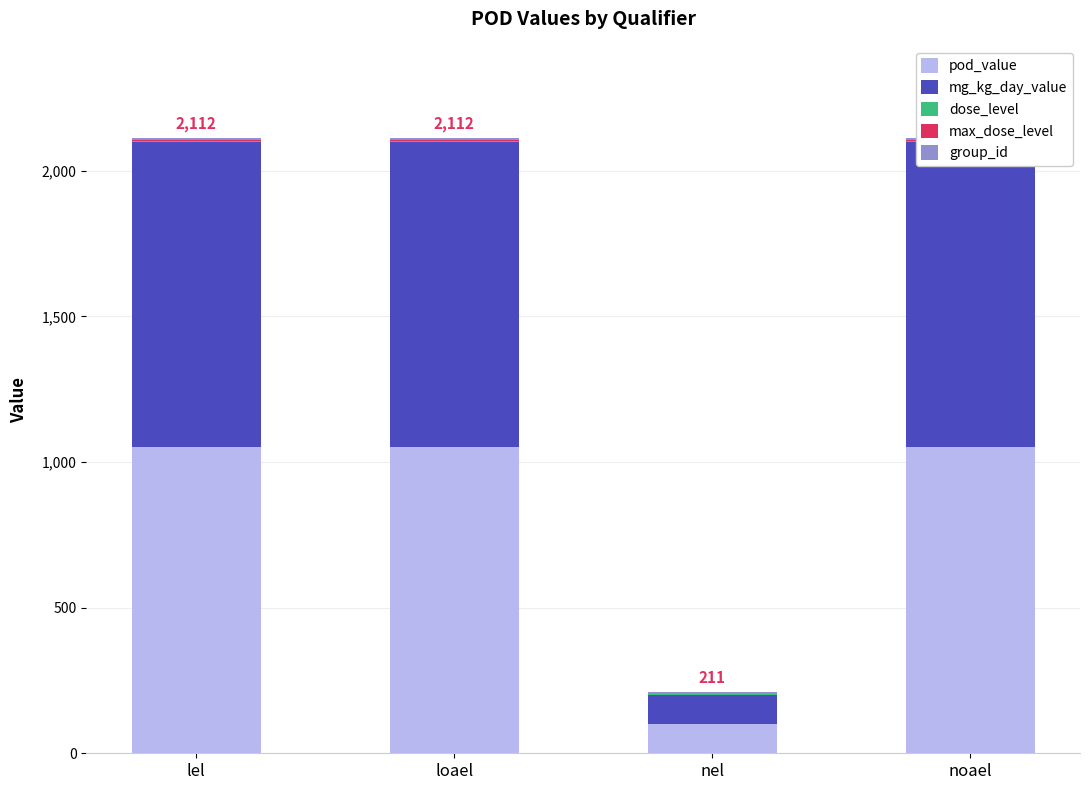

Reading right to left, transcribe all the data shown in this chart.

pod_value: 1050	100	1050	1050
mg_kg_day_value: 1050	100	1050	1050
dose_level: 3	2	3	3
max_dose_level: 3	3	3	3
group_id: 6	6	6	6